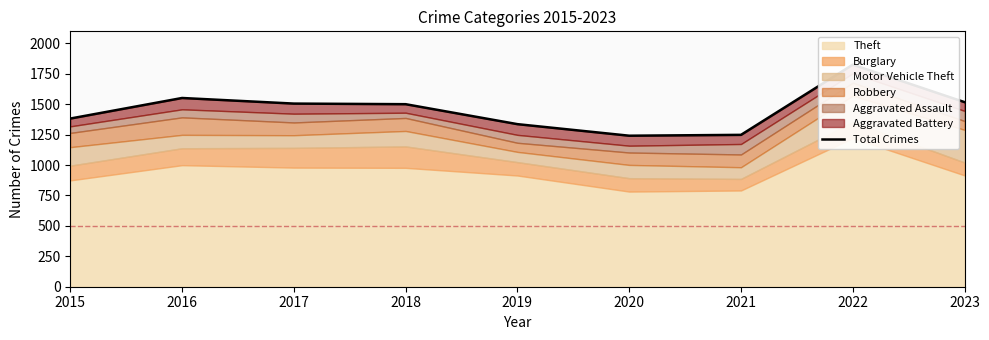

Reading right to left, list all the values displayed in this chart.

2023=1517	2022=1825	2021=1248	2020=1241	2019=1336	2018=1500	2017=1505	2016=1551	2015=1382